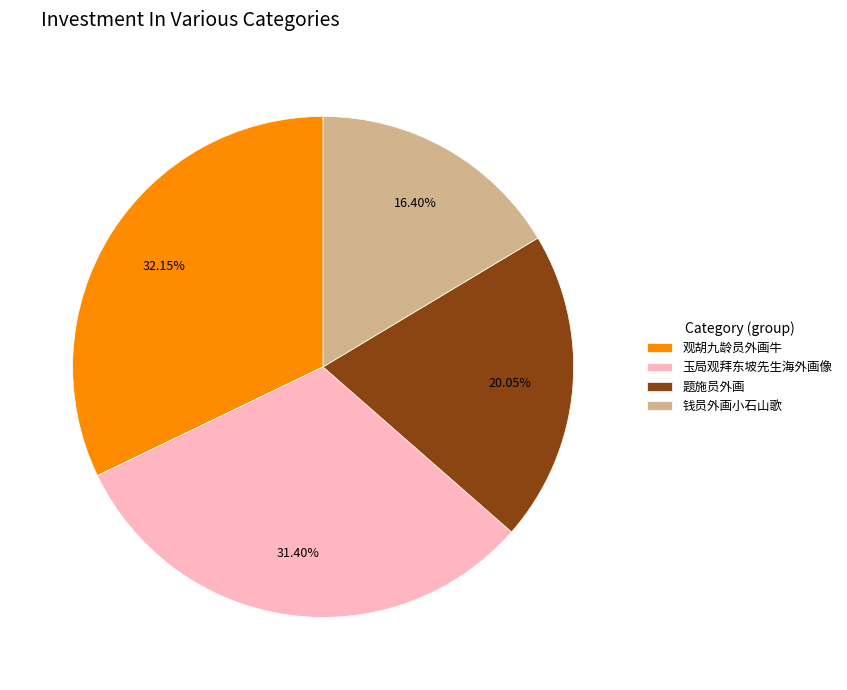

Which slice is the largest?

观胡九龄员外画牛